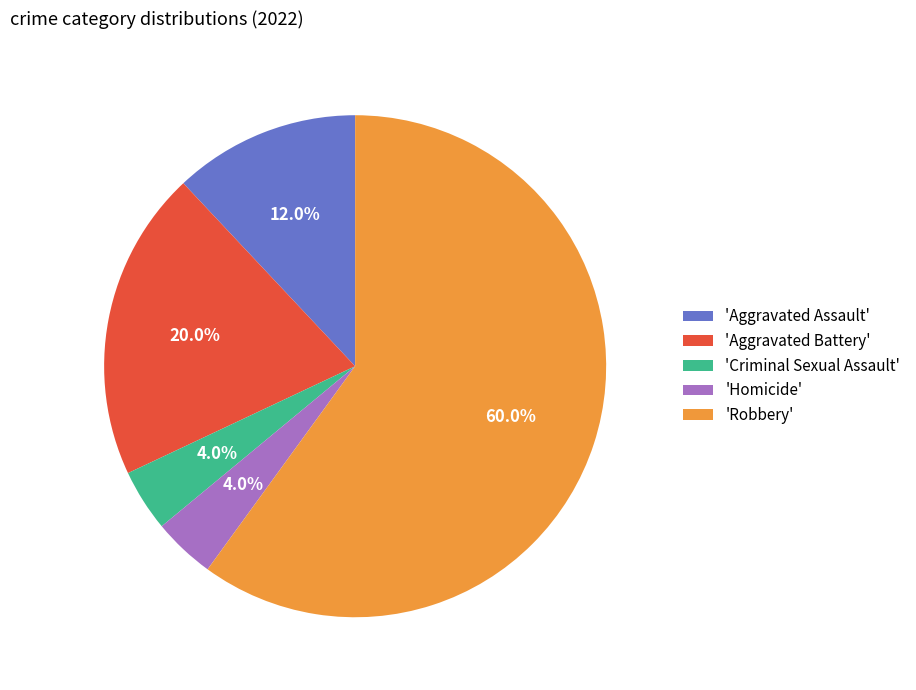

Approximately how many times larger is the value at 'Aggravated Assault' compared to 'Aggravated Battery'?

0.6